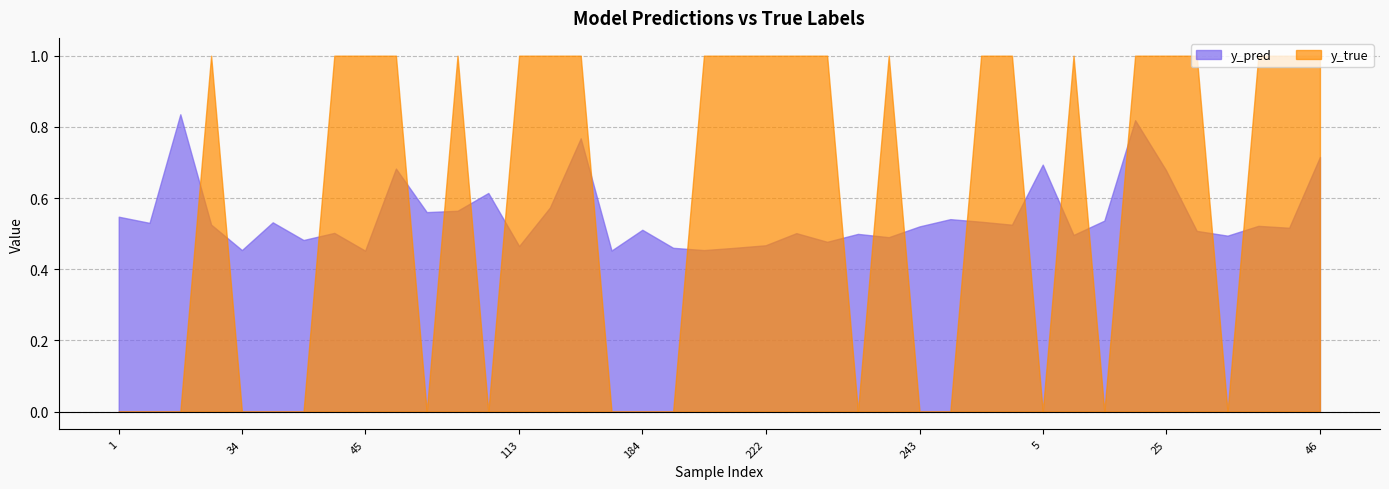

What position from the right is 113?

27